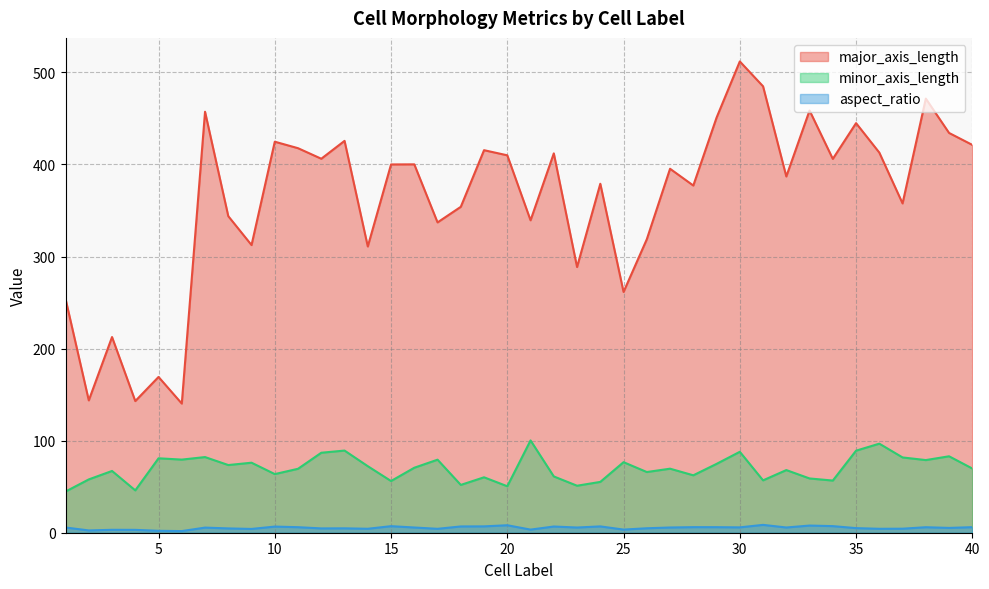

At which category does the chart reach its minimum across all series?

6